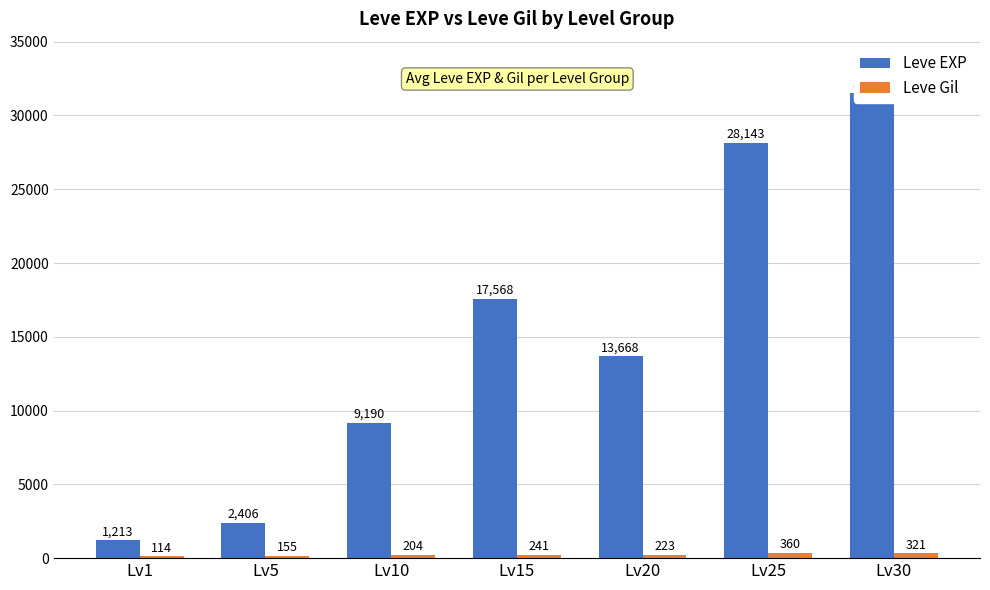

How many values in the Leve Gil series exceed 223?

3